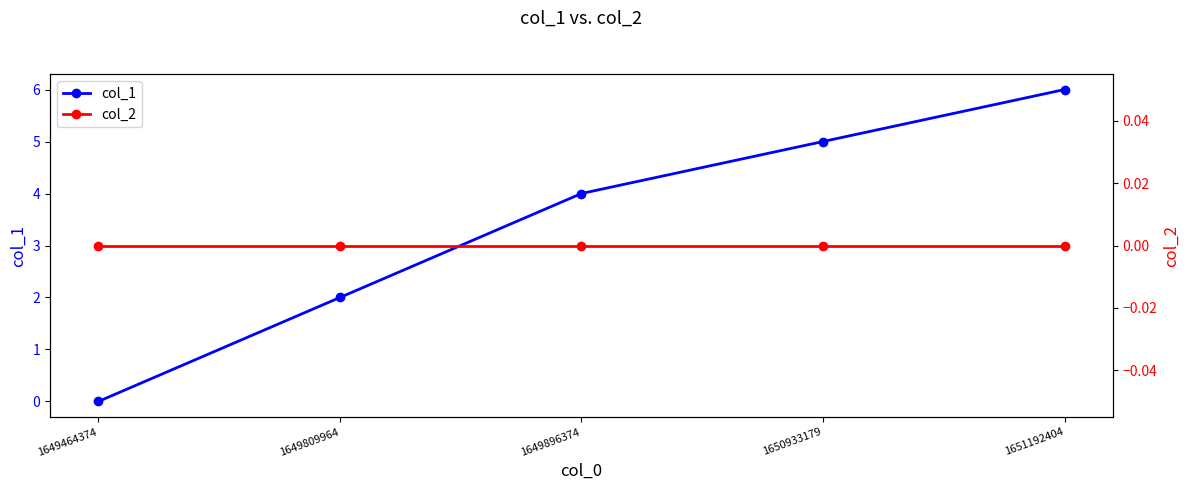

Which series has the largest total across all categories?

col_1